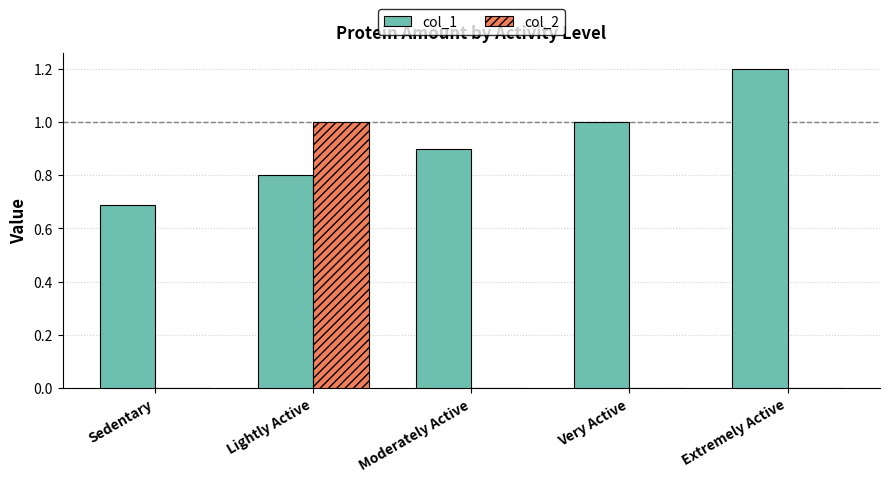

The value of col_2 at Very Active is -0.4. True or false?

False